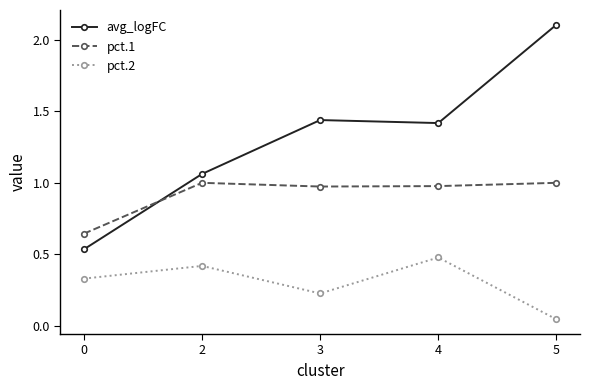

What is the average value of the avg_logFC series?

1.3